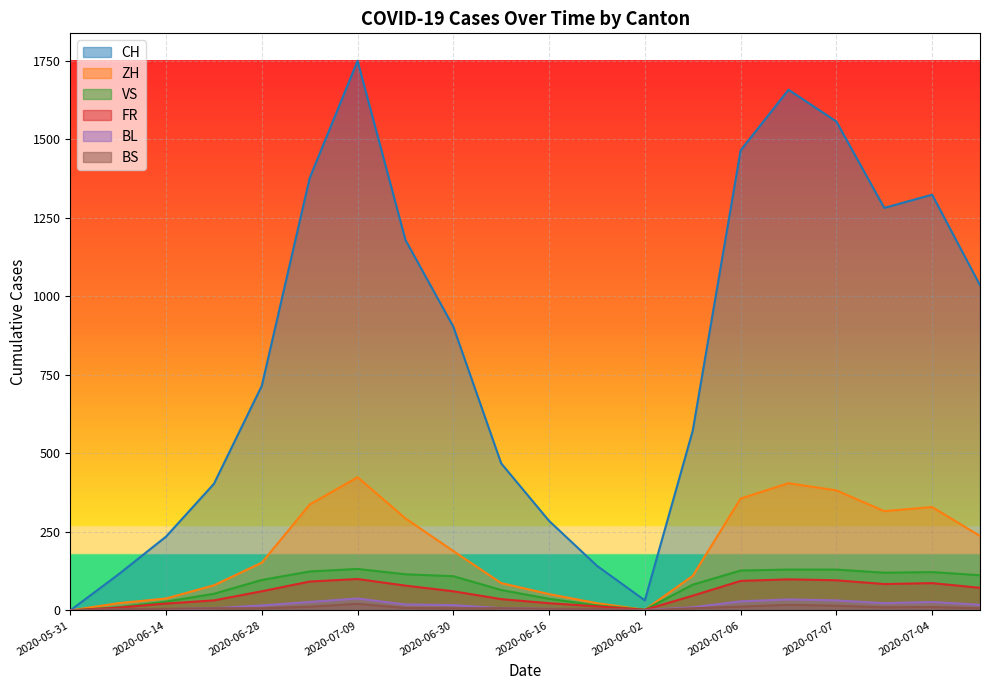

How many times do BS and BL cross each other?

1